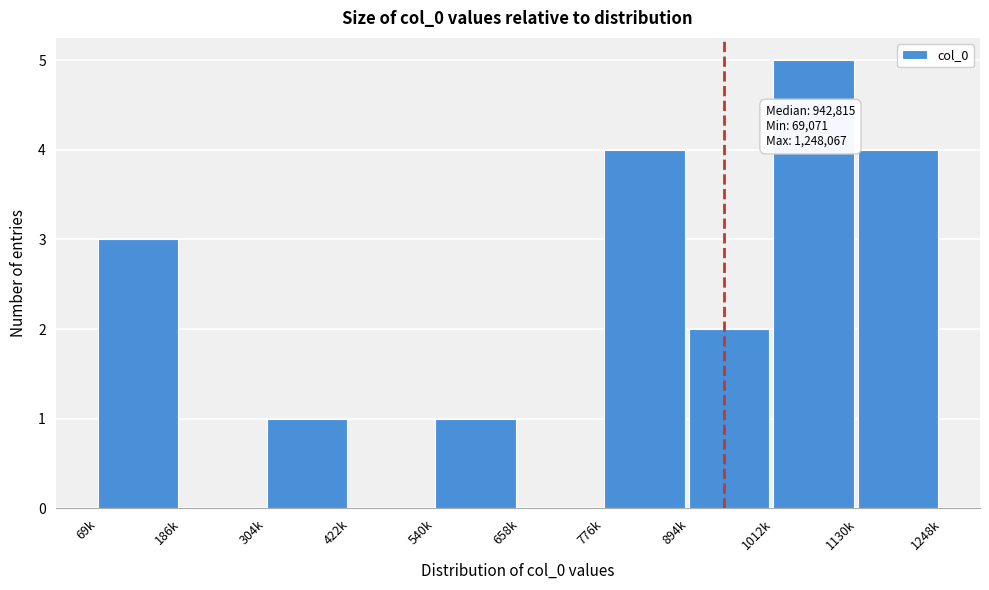

Reading left to right, extract all data points from this chart.

69k=3	186k=0	304k=1	422k=0	540k=1	658k=0	776k=4	894k=2	1012k=5	1130k=4